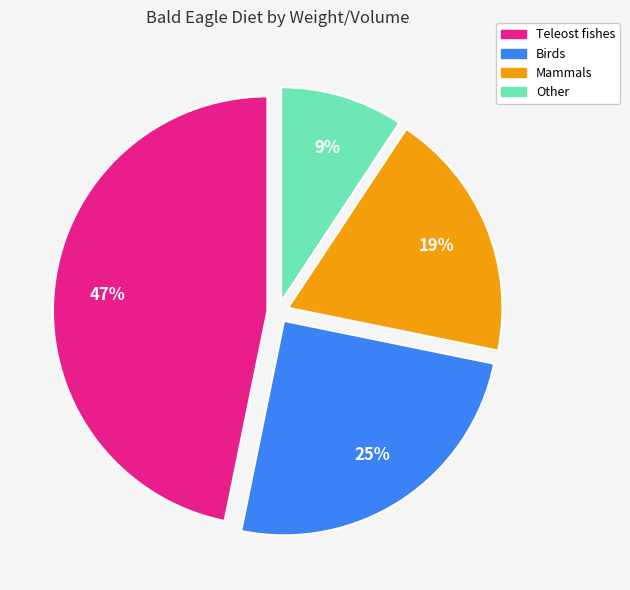

How many segments does this pie chart have?

4